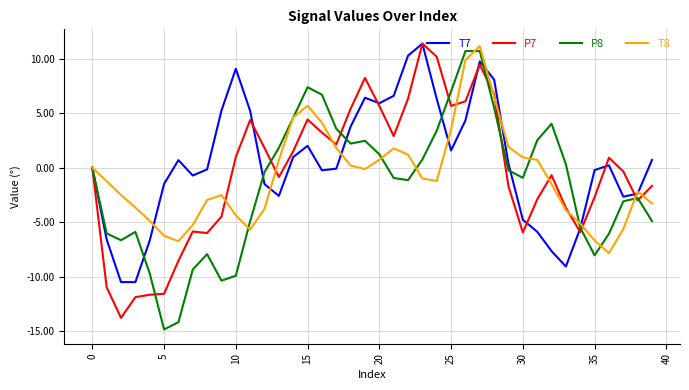

What is the maximum value for P8?

10.7